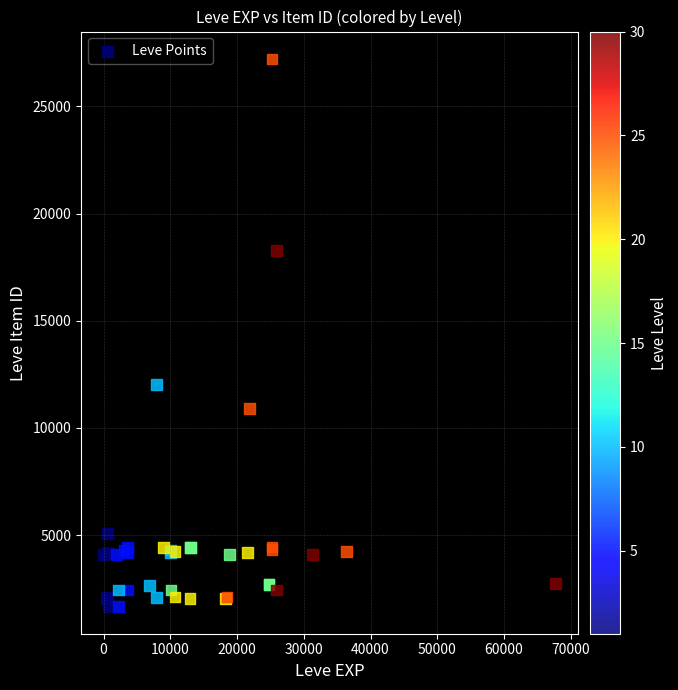

What Y value in the scatter plot is closest to 14448?

12018